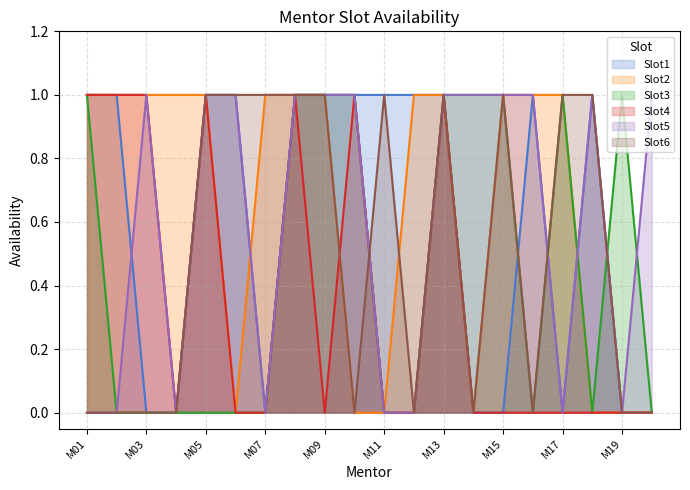

True or false: Slot2 and Slot3 intersect in this chart.

False